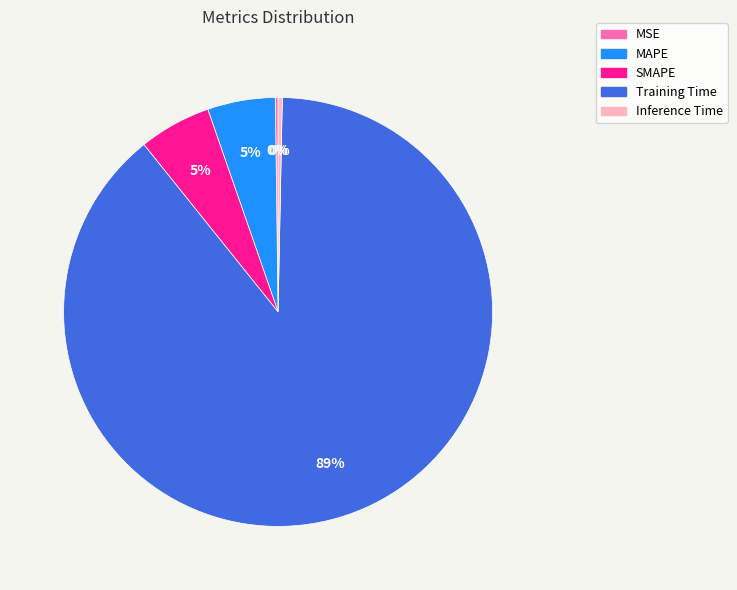

Between Inference Time and MAPE, which is larger?

MAPE